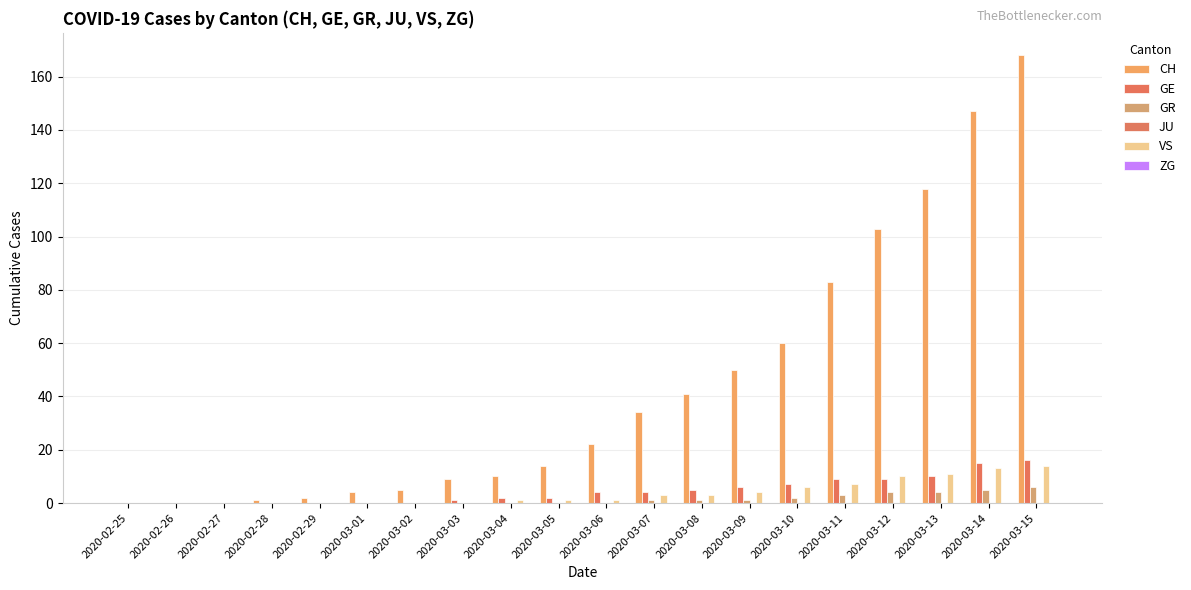

At how many categories does at least one series exceed 96?

4